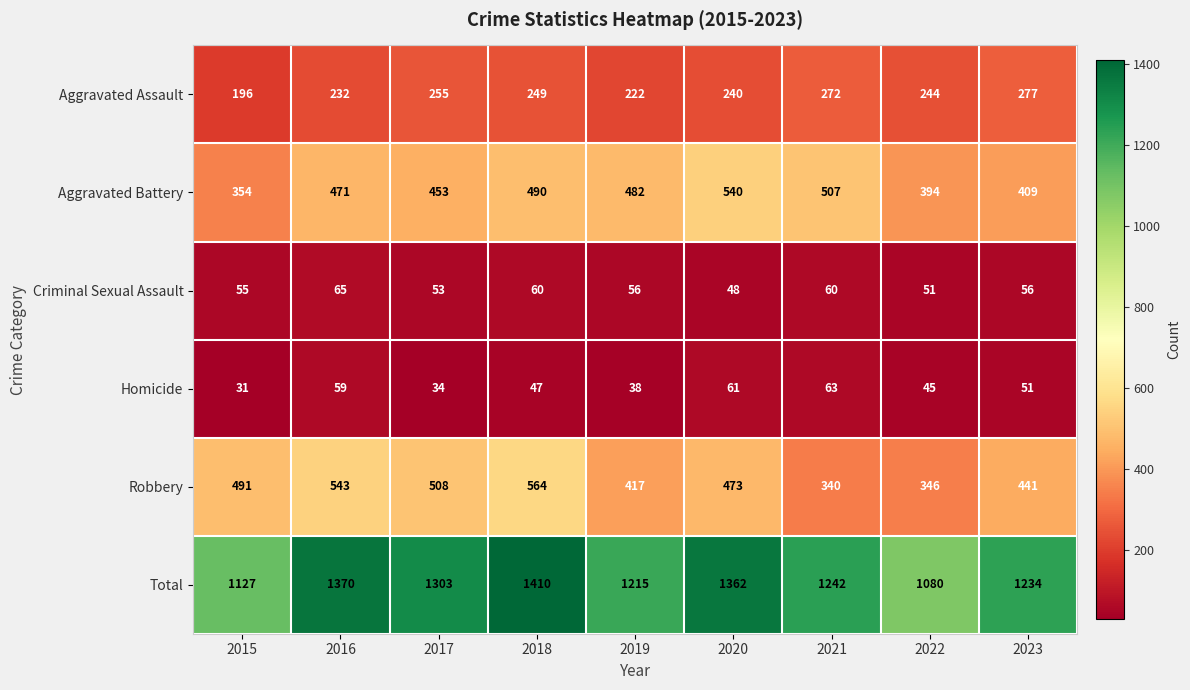

Where does the Aggravated Assault series first go above 244?

2017